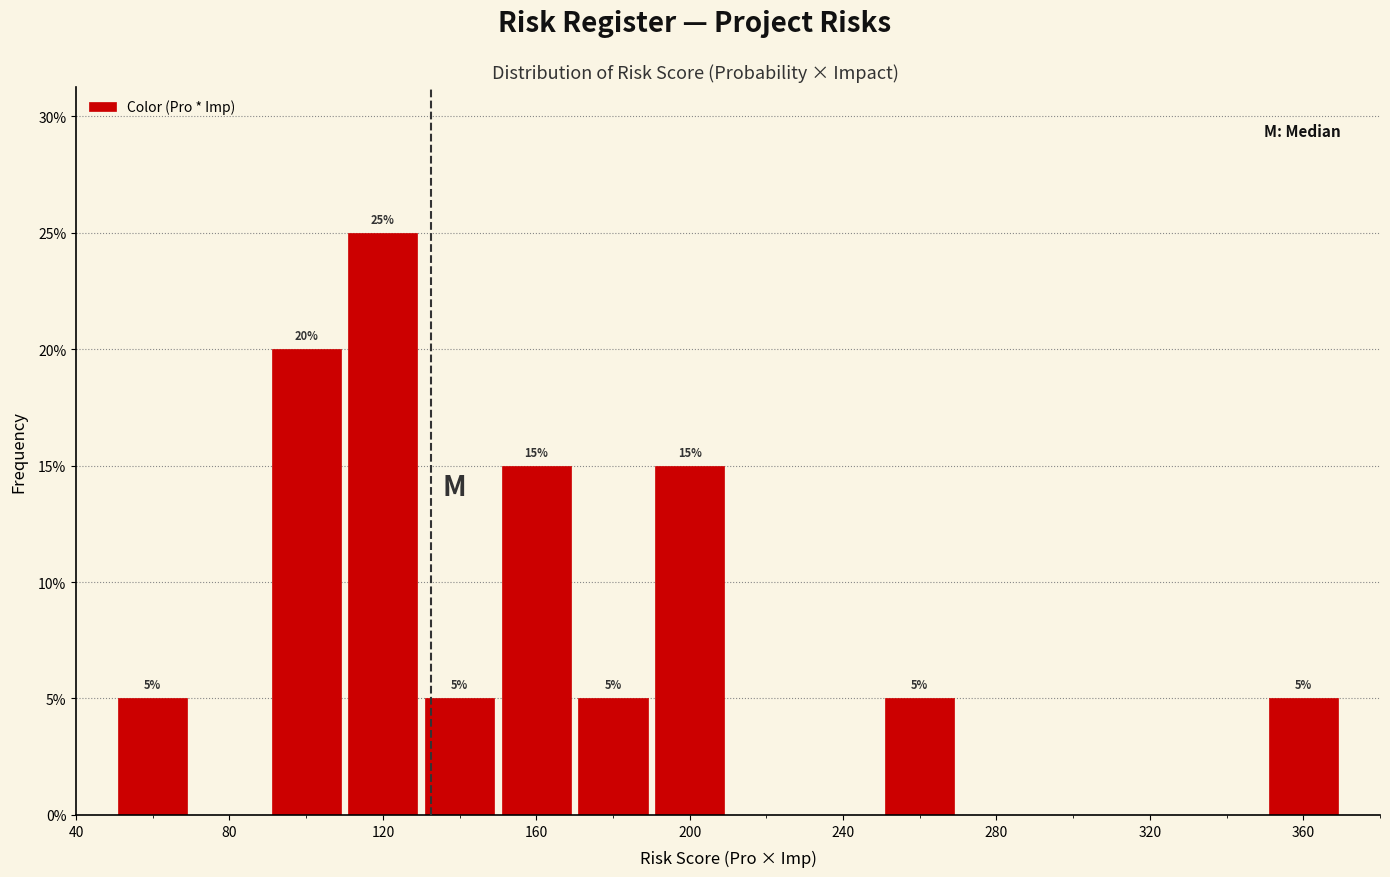

Over which range of the x-axis is the bar tallest?

110 to 130